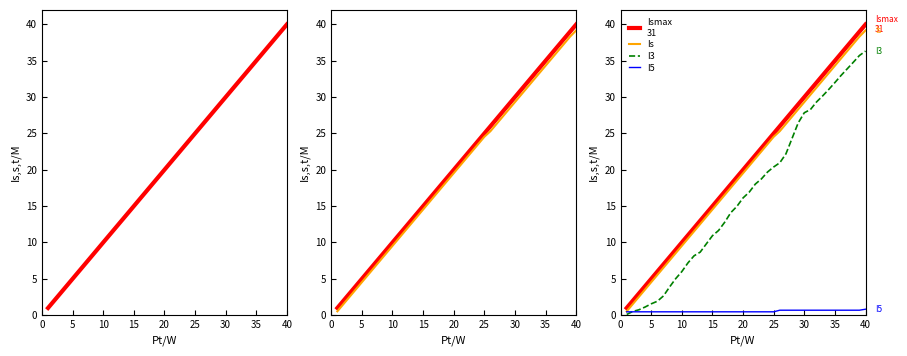

True or false: Ismax
31 and Is cross at least once.

False